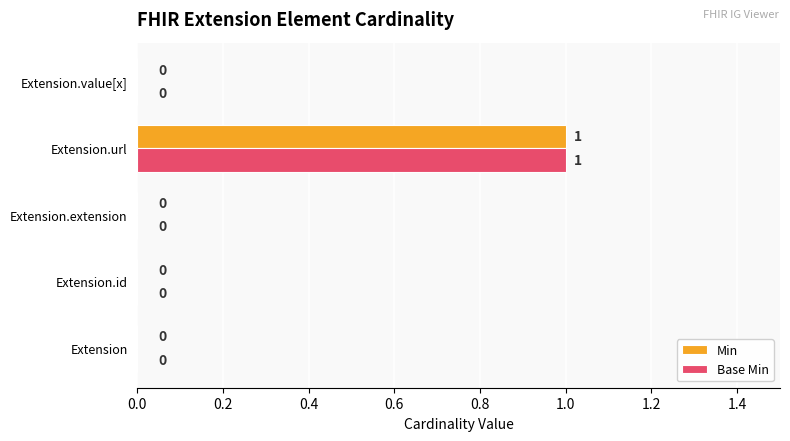

The value of Base Min at Extension.url is 1. True or false?

True